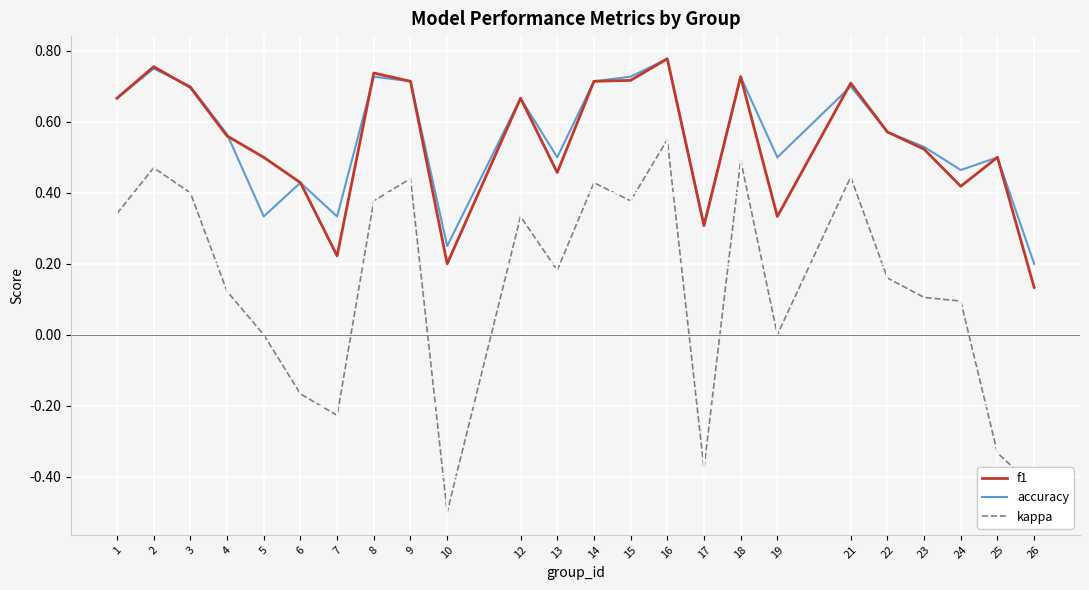

The value of kappa at 23 is 0.1. True or false?

True